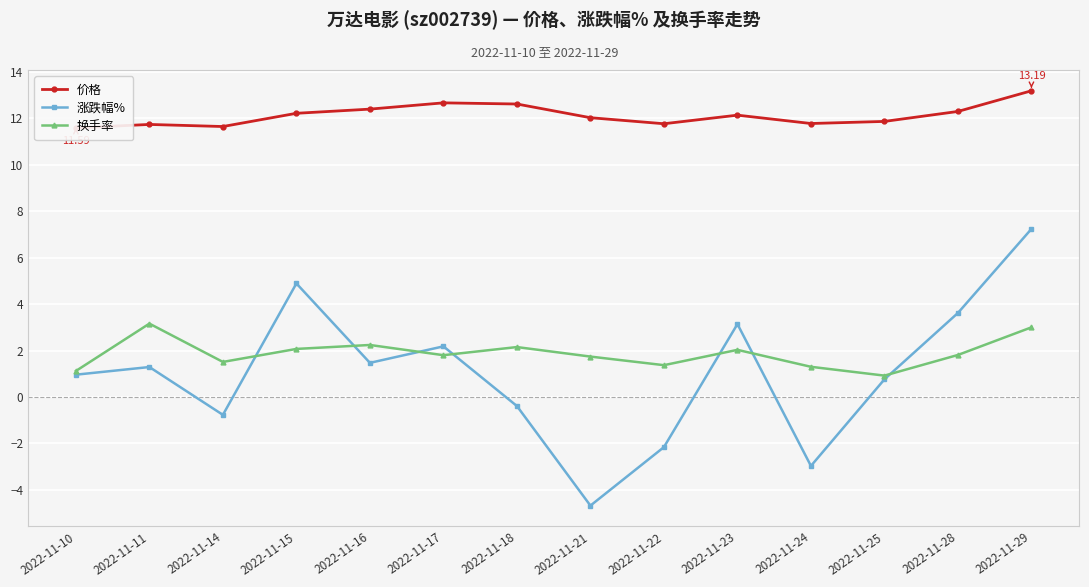

Reading left to right, extract all data points from this chart.

价格: 2022-11-10=11.6	2022-11-11=11.7	2022-11-14=11.7	2022-11-15=12.2	2022-11-16=12.4	2022-11-17=12.7	2022-11-18=12.6	2022-11-21=12.0	2022-11-22=11.8	2022-11-23=12.1	2022-11-24=11.8	2022-11-25=11.9	2022-11-28=12.3	2022-11-29=13.2
涨跌幅%: 2022-11-10=1.0	2022-11-11=1.3	2022-11-14=-0.8	2022-11-15=4.9	2022-11-16=1.5	2022-11-17=2.2	2022-11-18=-0.4	2022-11-21=-4.7	2022-11-22=-2.2	2022-11-23=3.1	2022-11-24=-3.0	2022-11-25=0.8	2022-11-28=3.6	2022-11-29=7.2
换手率: 2022-11-10=1.1	2022-11-11=3.2	2022-11-14=1.5	2022-11-15=2.1	2022-11-16=2.2	2022-11-17=1.8	2022-11-18=2.1	2022-11-21=1.7	2022-11-22=1.4	2022-11-23=2.0	2022-11-24=1.3	2022-11-25=0.9	2022-11-28=1.8	2022-11-29=3.0